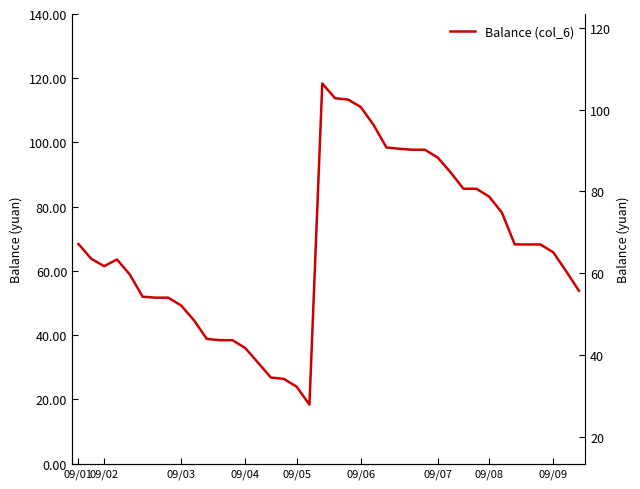

What value does the data have at 16?

26.4